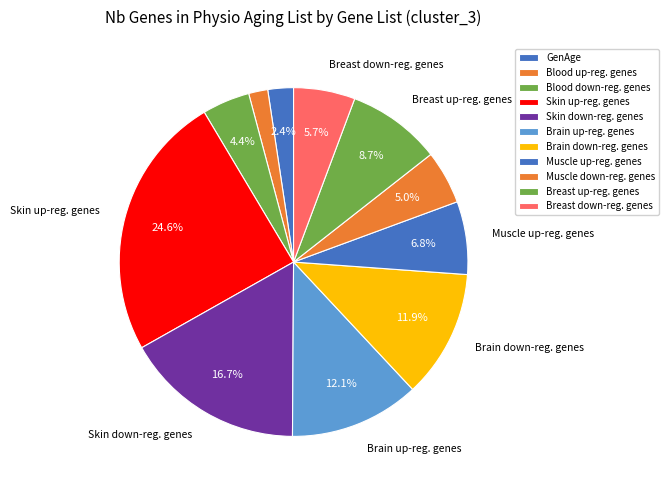

True or false: Skin up-reg. genes accounts for 25% of the total.

True